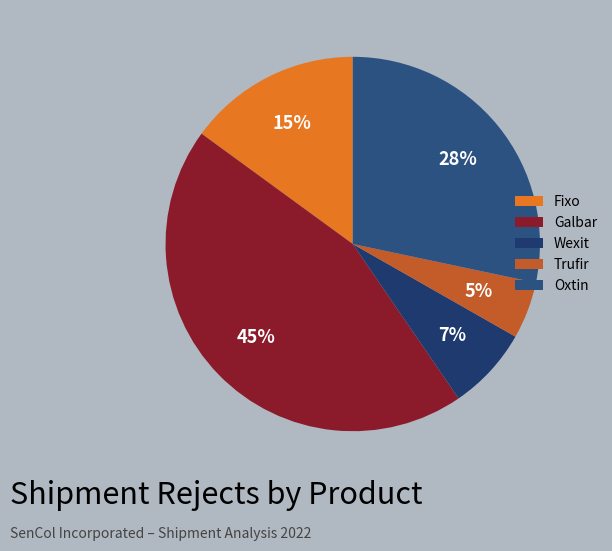

Is the sum of Galbar and Wexit greater than half?

Yes